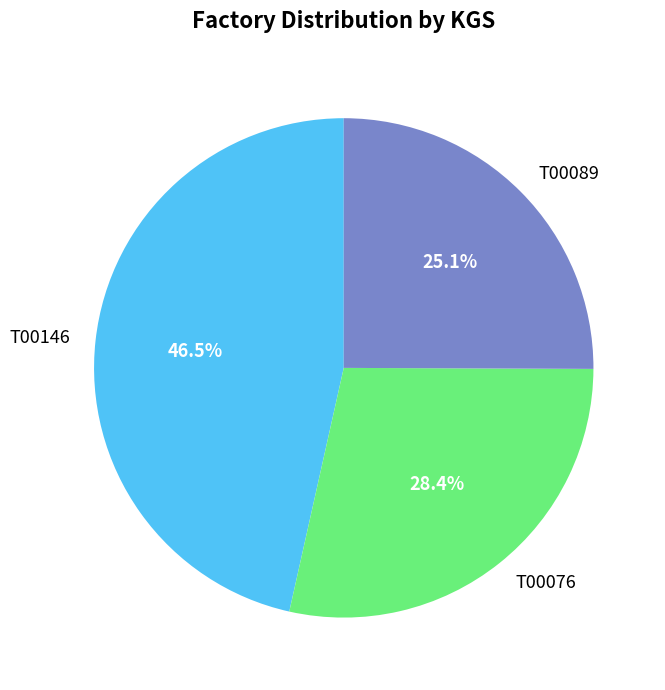

How many slices are in this pie chart?

3